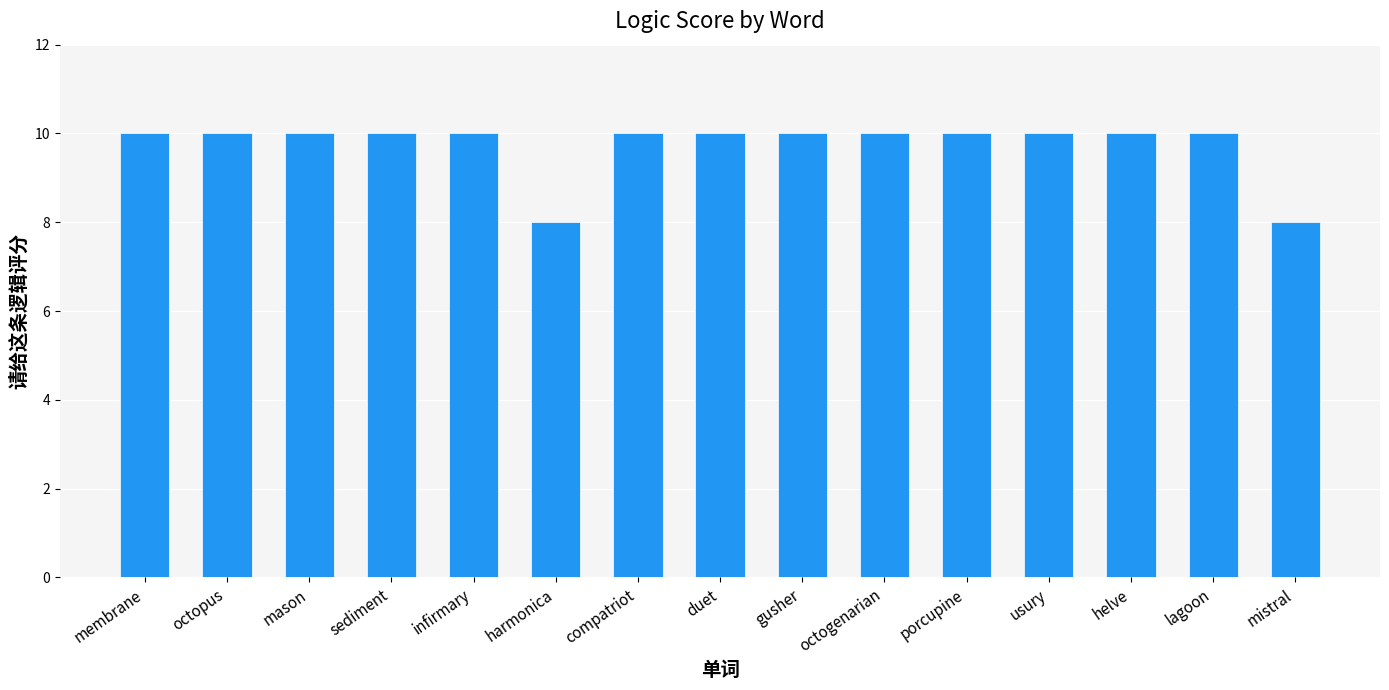

What is the maximum value shown in the chart?

10